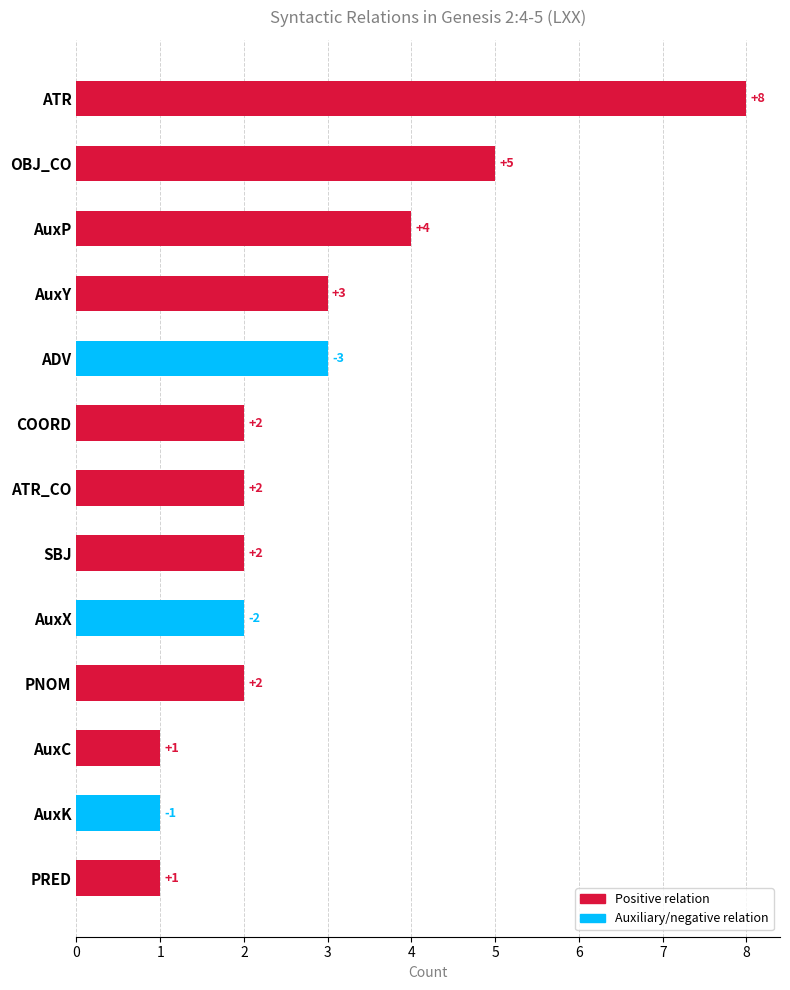

Is it true that the value at AuxY is 3?

True